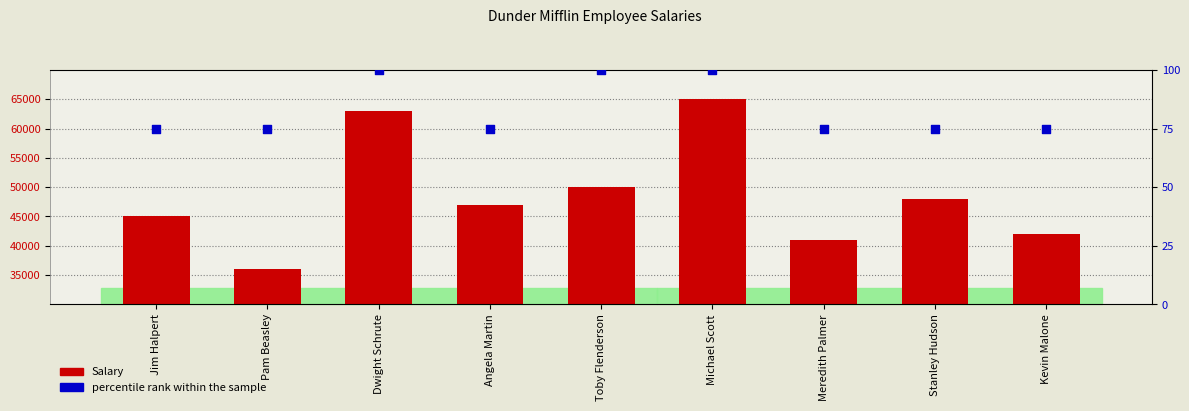

At which category is the sum across all series the highest?

Michael Scott